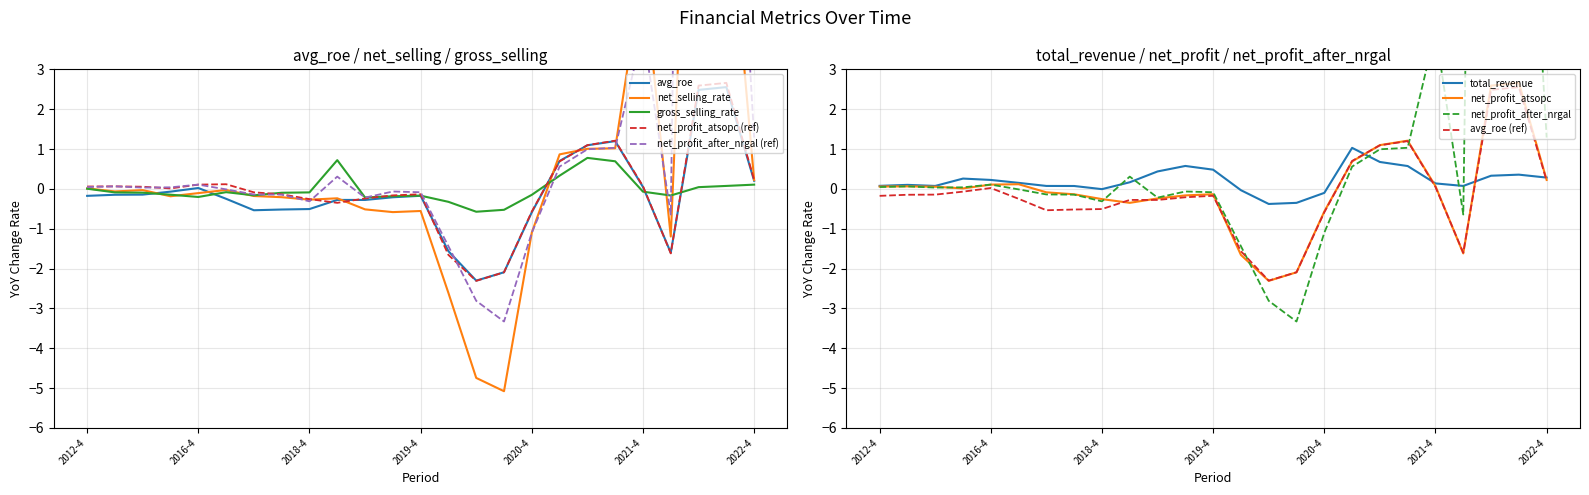

Reading right to left, extract all data points from this chart.

avg_roe: 0.2	2.6	2.5	-1.6	0.0	1.2	1.1	0.7	-0.6	-2.1	-2.3	-1.6	-0.2	-0.2	-0.3	-0.3	-0.5	-0.5	-0.5	-0.2	0.0	-0.1	-0.1	-0.1	-0.2
net_selling_rate: 0.2	8.1	15.4	-1.2	5.6	1.0	1.0	0.9	-1.1	-5.1	-4.7	-2.6	-0.6	-0.6	-0.5	-0.2	-0.3	-0.2	-0.2	-0.0	-0.1	-0.2	-0.0	-0.1	0.0
gross_selling_rate: 0.1	0.1	0.0	-0.2	-0.1	0.7	0.8	0.3	-0.1	-0.5	-0.6	-0.3	-0.2	-0.2	-0.2	0.7	-0.1	-0.1	-0.2	-0.1	-0.2	-0.1	-0.1	-0.1	0.0
total_revenue: 0.3	0.4	0.3	0.1	0.1	0.6	0.7	1.0	-0.1	-0.4	-0.4	-0.0	0.5	0.6	0.4	0.2	-0.0	0.1	0.1	0.2	0.2	0.3	0.1	0.1	0.1
net_profit_atsopc: 0.2	2.7	2.6	-1.6	0.1	1.2	1.1	0.7	-0.6	-2.1	-2.3	-1.7	-0.1	-0.2	-0.2	-0.4	-0.3	-0.1	-0.1	0.1	0.1	0.0	0.1	0.1	0.1
net_profit_after_nrgal_atsolc: 1.3	13.2	48.5	-0.6	4.0	1.0	1.0	0.6	-1.1	-3.3	-2.8	-1.4	-0.1	-0.1	-0.2	0.3	-0.3	-0.1	-0.1	-0.0	0.1	0.0	0.0	0.1	0.0